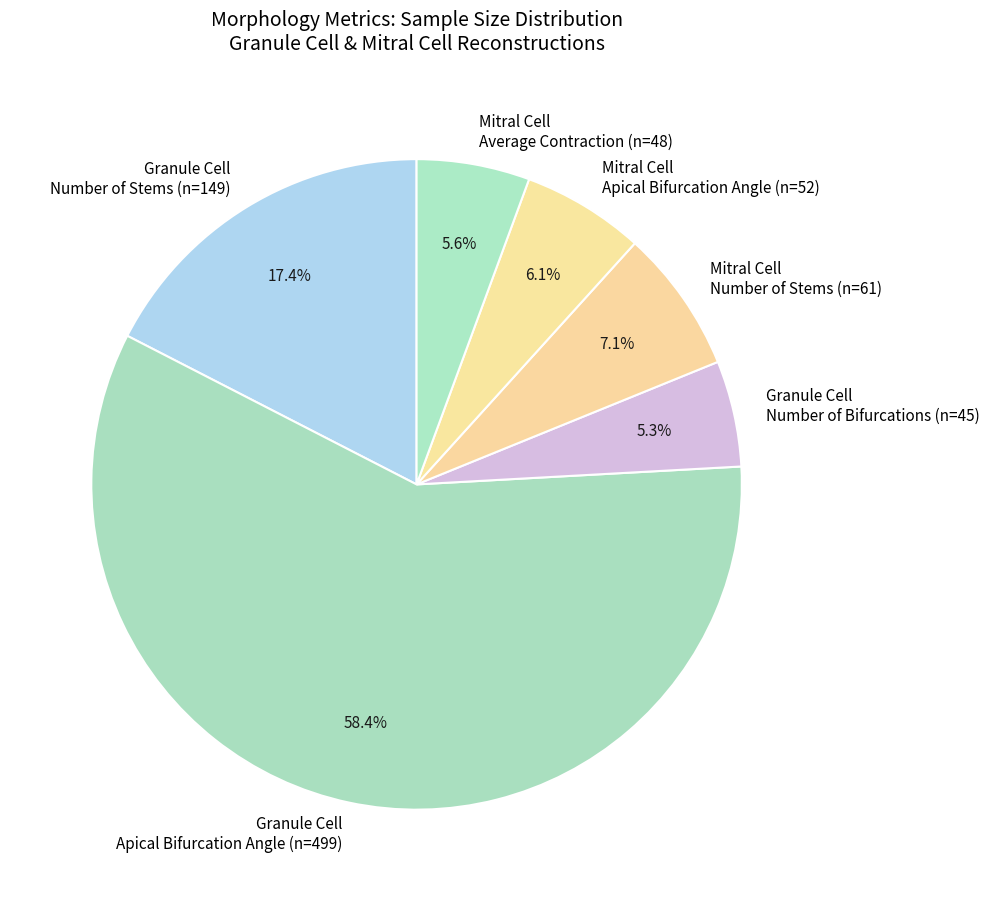

Does any single category account for the majority?

Yes